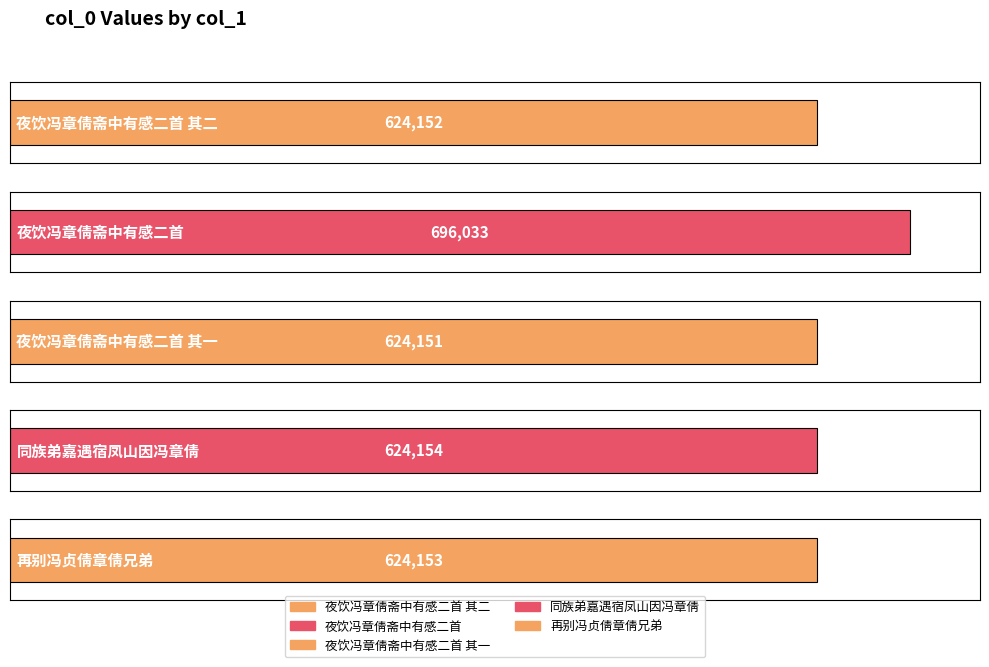

How many categories are shown in the chart?

5